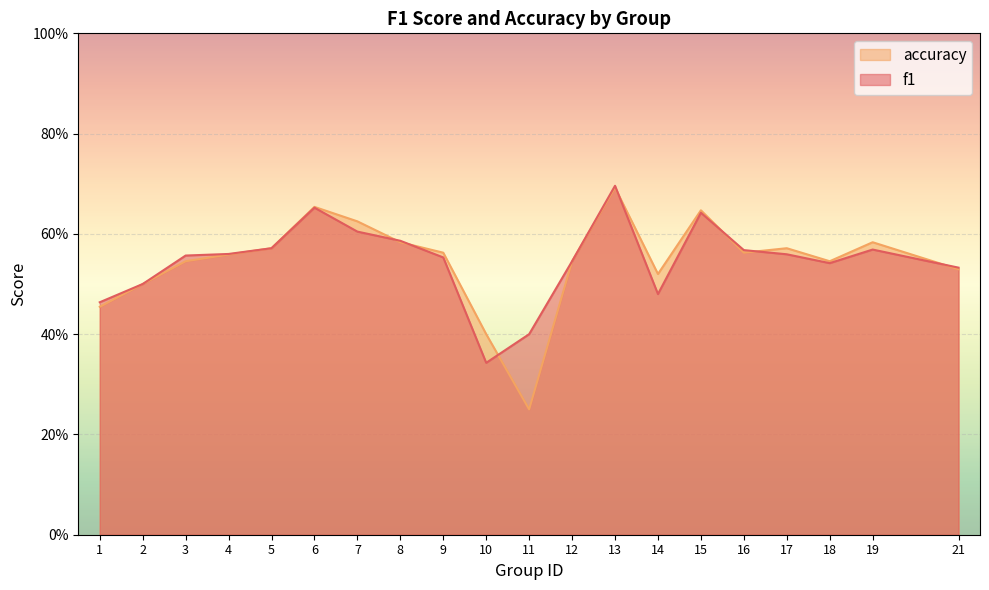

How many accuracy values are between 0 and 1?

20